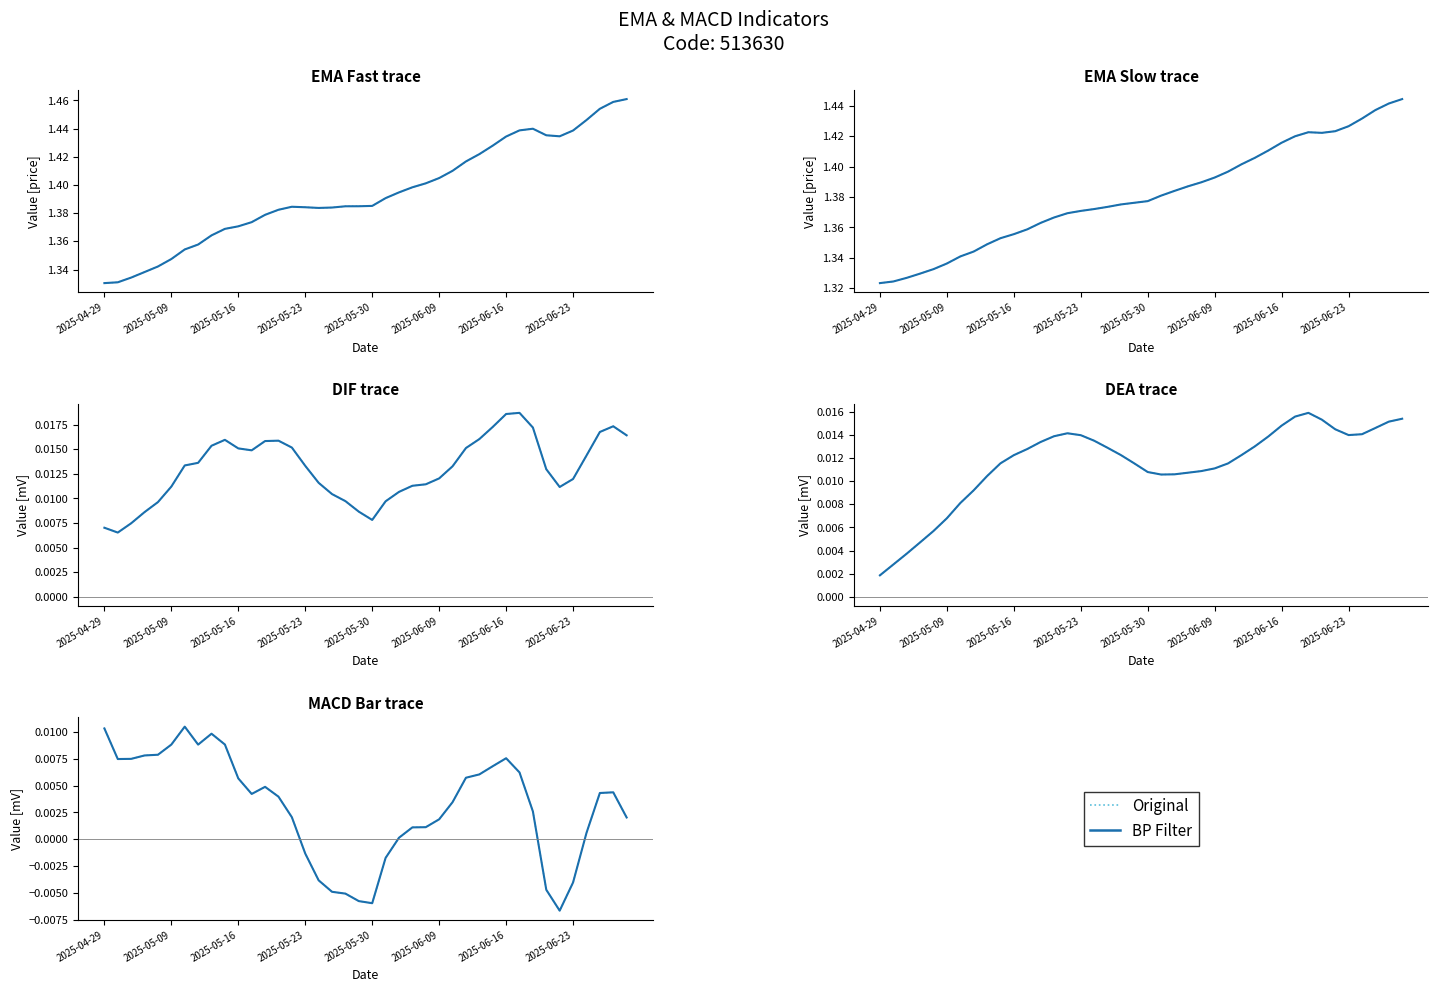

At which category does Original reach its first local peak?

2025-06-16